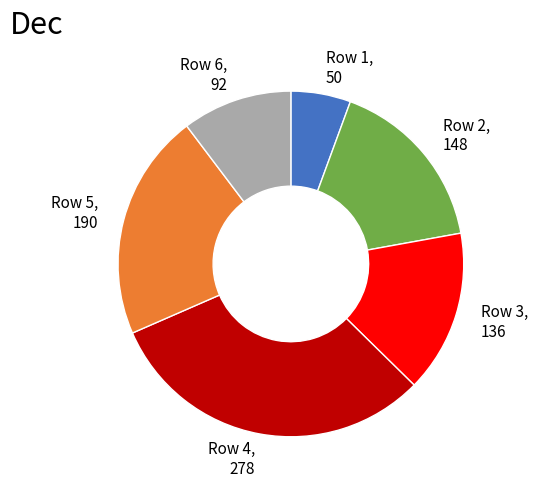

True or false: Row 5 accounts for 21% of the total.

True